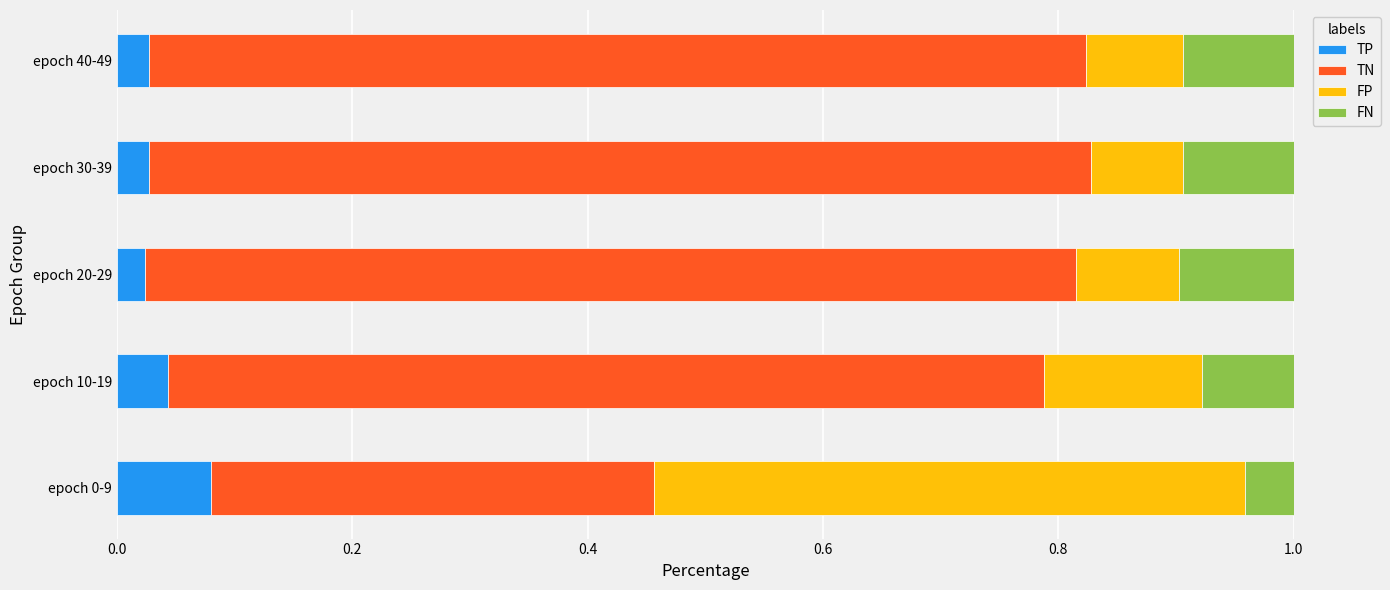

How many TP values are between 0 and 1?

5